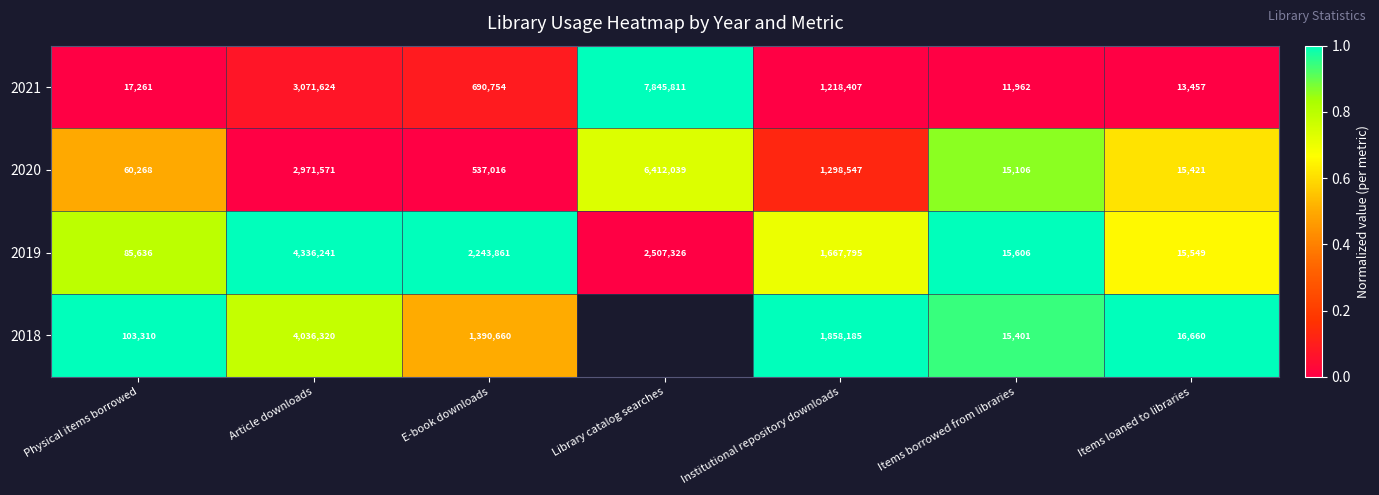

List the labels in order of 2021 value, smallest first.

Items borrowed from libraries, Items loaned to libraries, Physical items borrowed, E-book downloads, Institutional repository downloads, Article downloads, Library catalog searches